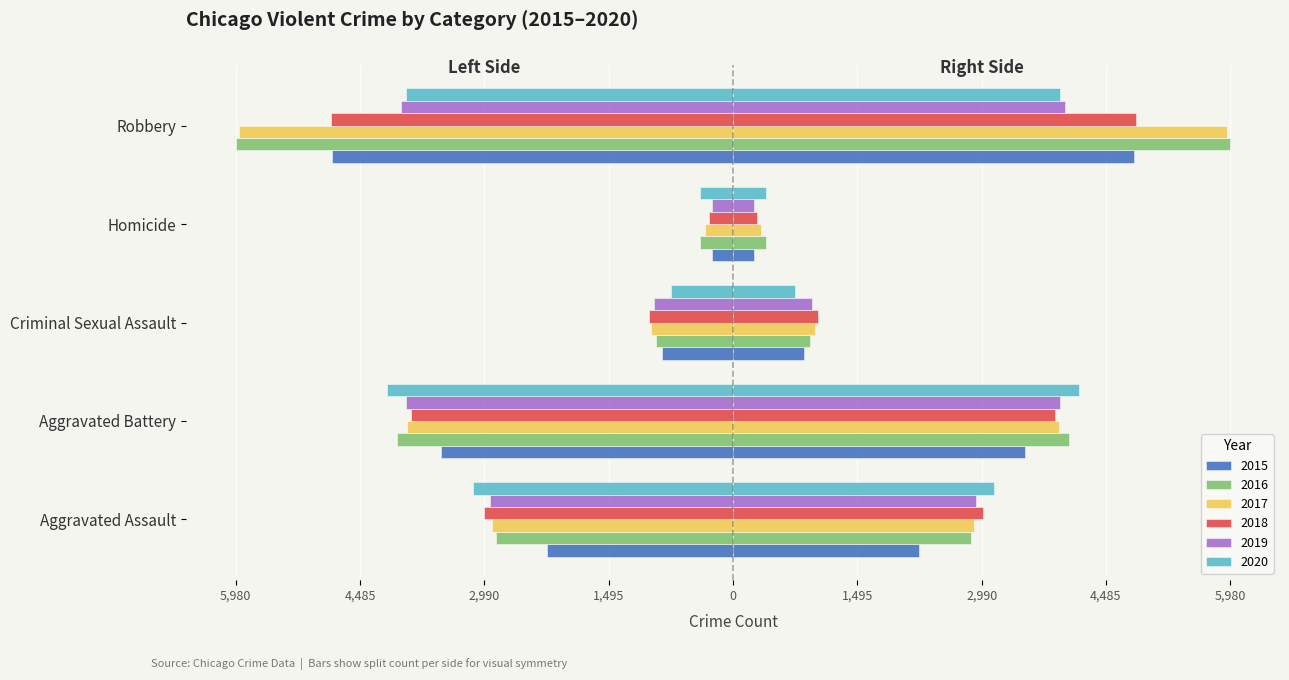

Which series has the largest range (max minus min)?

2017